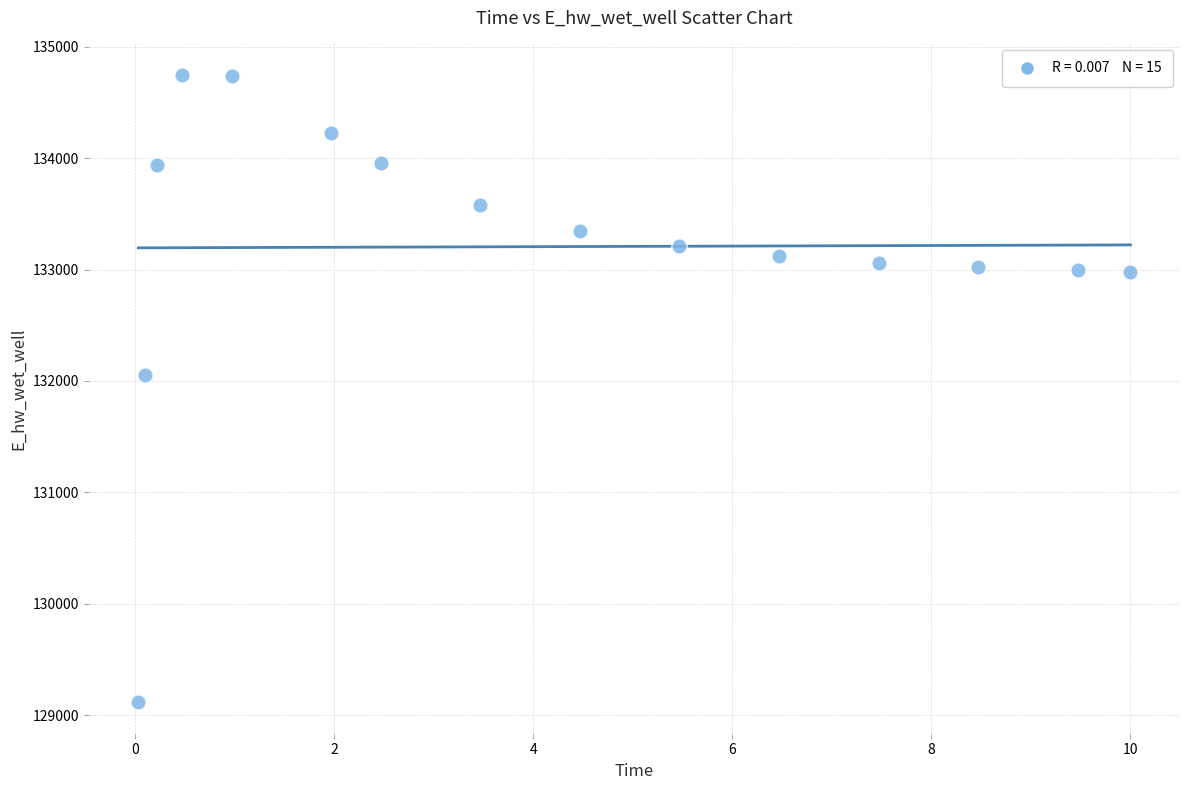

What is the range of Y values (max minus min)?

5633.4